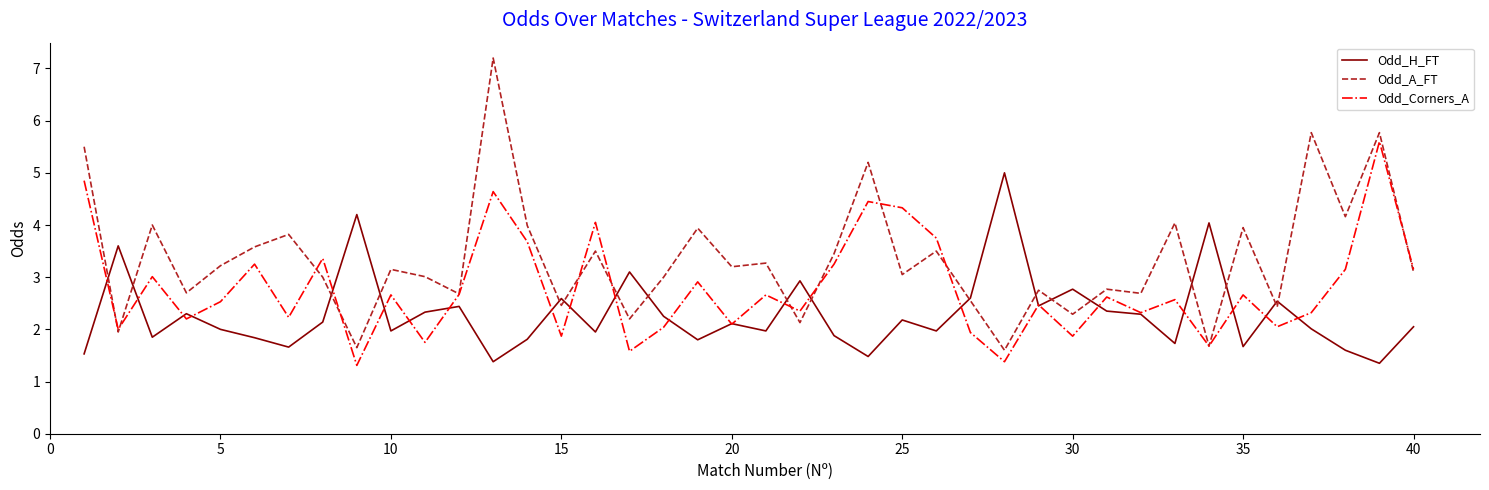

List the series in order of their peak value, highest first.

Odd_A_FT, Odd_Corners_A, Odd_H_FT